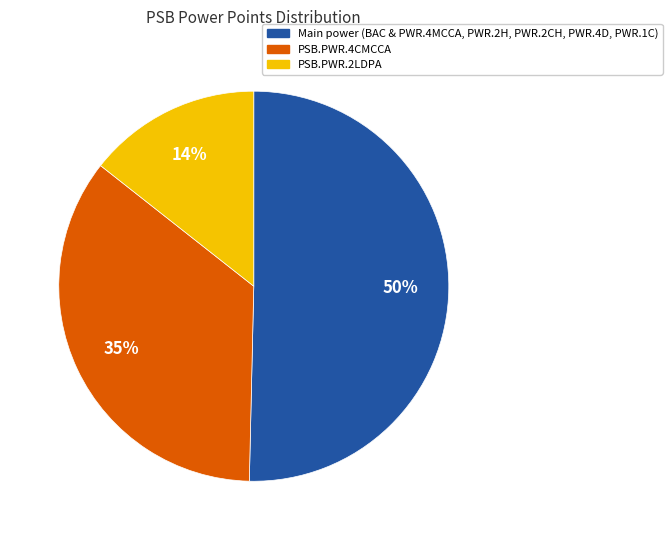

The PSB.PWR.4CMCCA slice represents 35% of the pie. True or false?

True